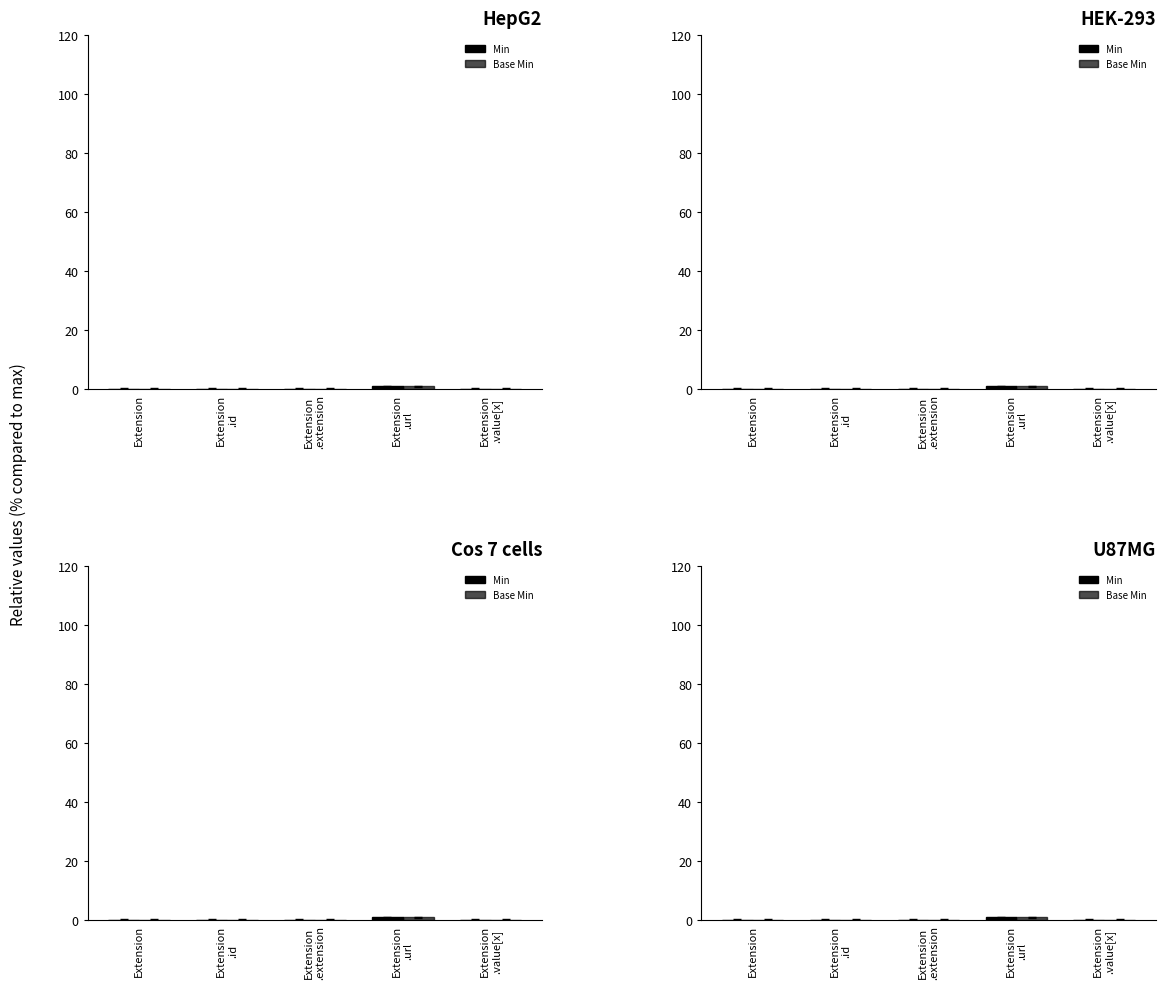

True or false: Base Min has a value of 0 at Extension.

True